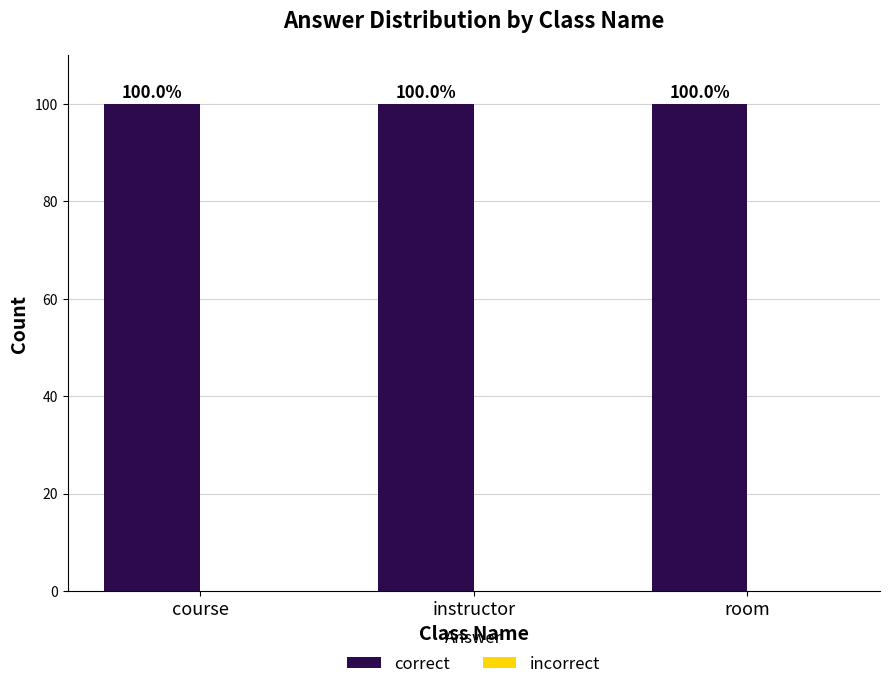

What is the spread (max minus min) of values at instructor?

100